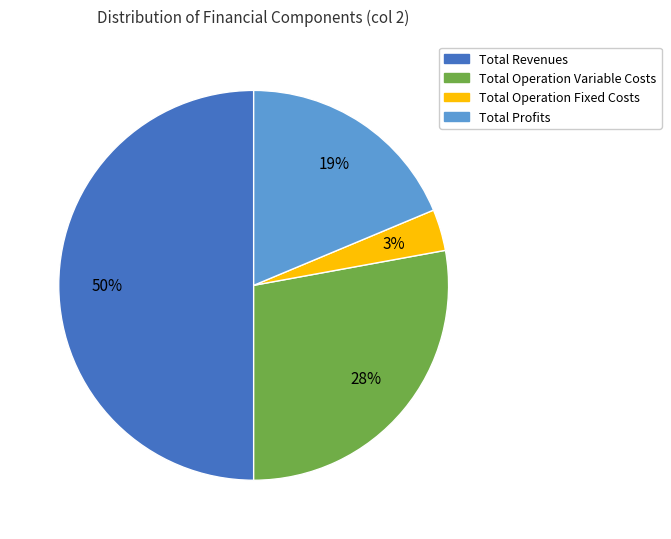

What percentage is the Total Operation Variable Costs slice, to the nearest percent?

28%